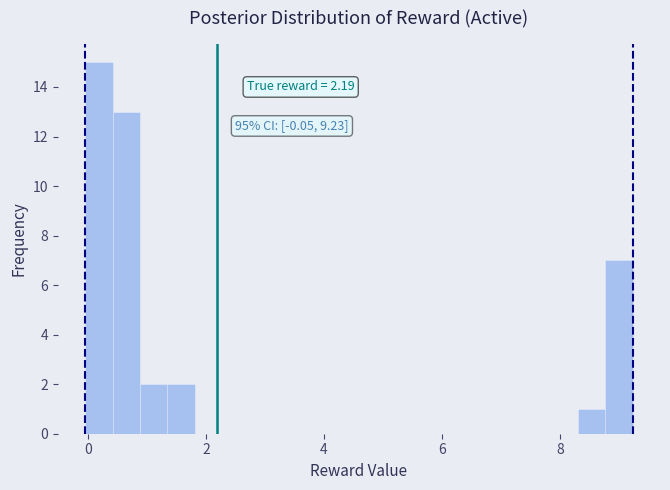

Read against the x-axis, roughly where is the centre of the tallest bar?

0.2